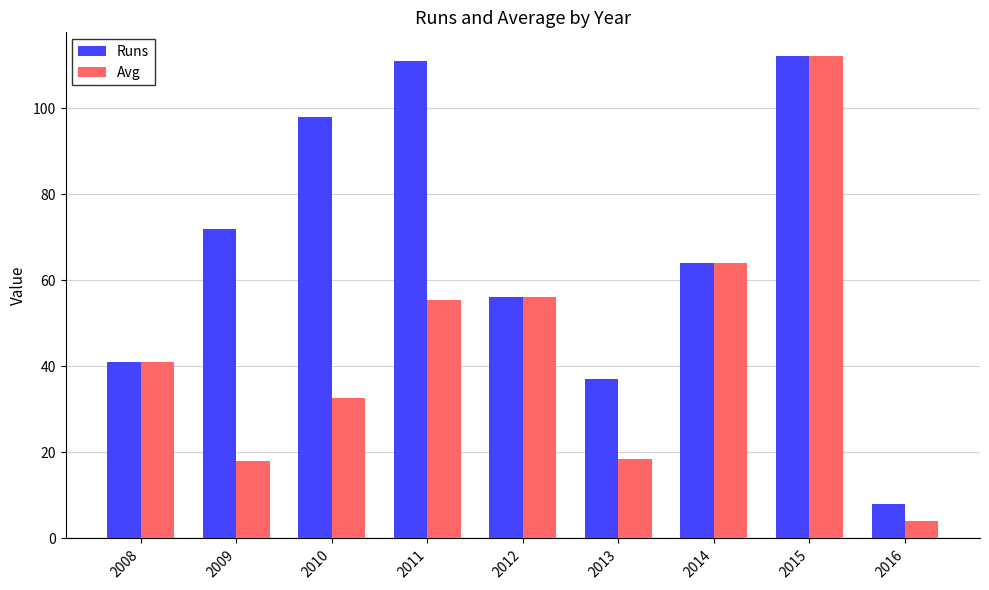

Which series has the largest total across all categories?

Runs